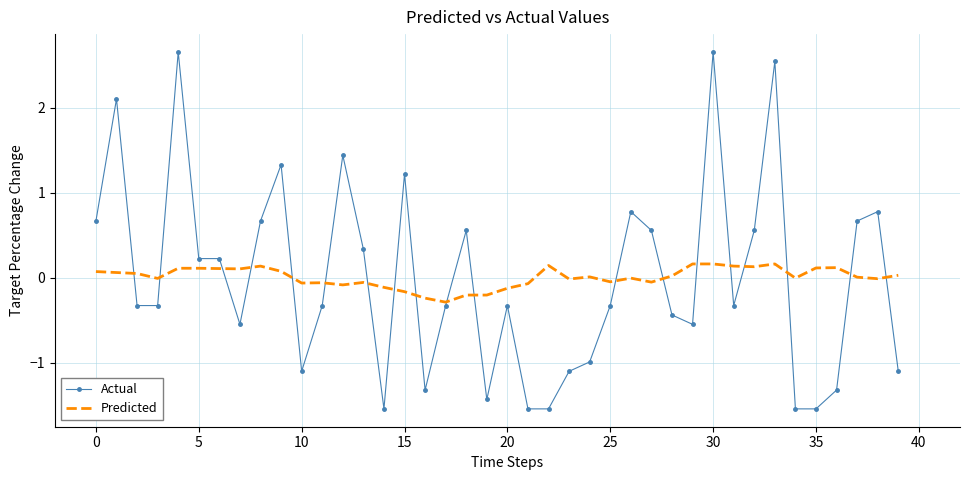

True or false: Predicted and Actual intersect in this chart.

True